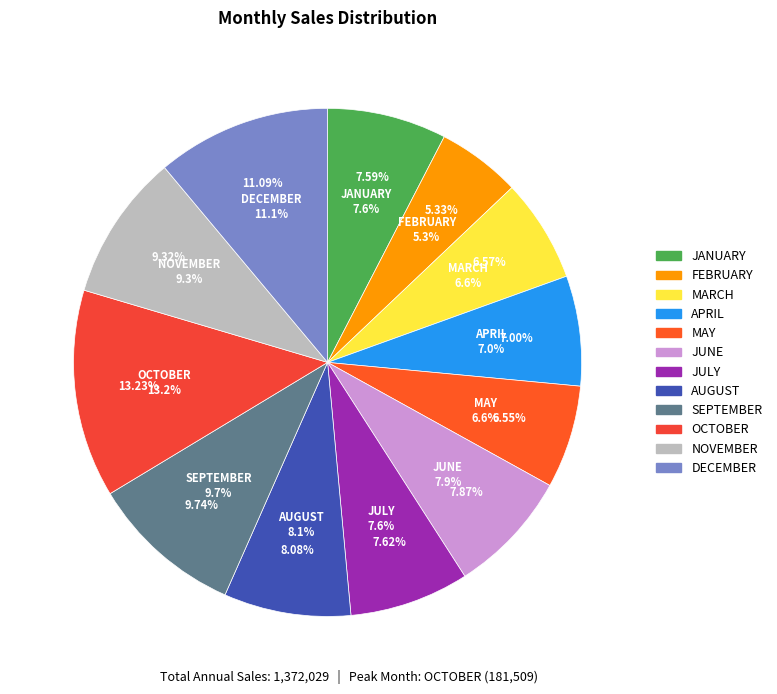

Rank the categories by value from lowest to highest.

FEBRUARY, MAY, MARCH, APRIL, JANUARY, JULY, JUNE, AUGUST, NOVEMBER, SEPTEMBER, DECEMBER, OCTOBER